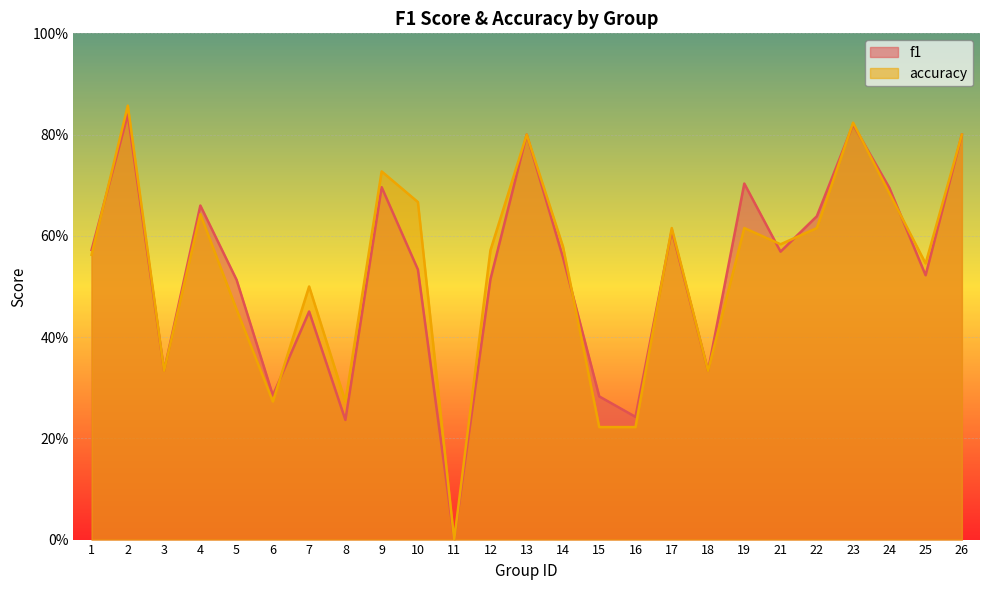

What is the approximate value of accuracy at 5?

0.5